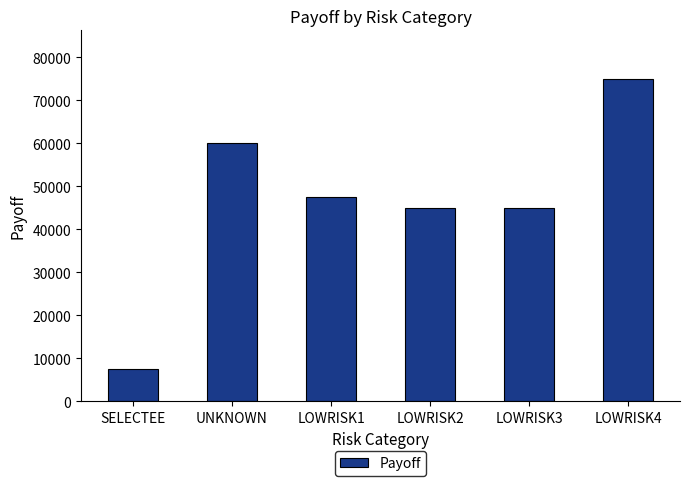

At which category does the chart reach its minimum across all series?

SELECTEE